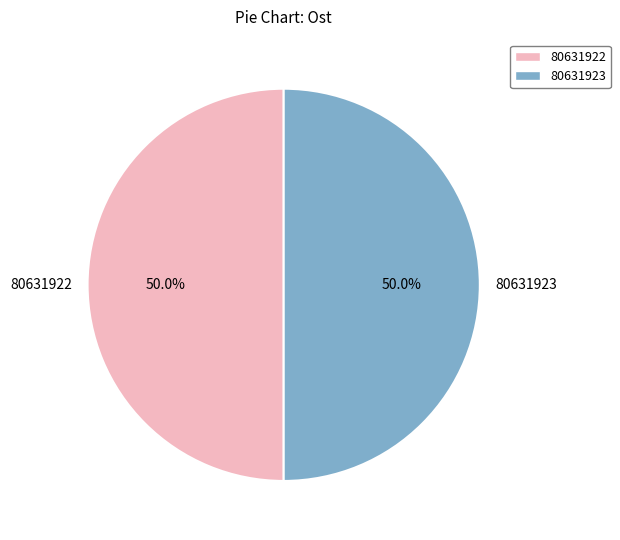

How many segments does this pie chart have?

2